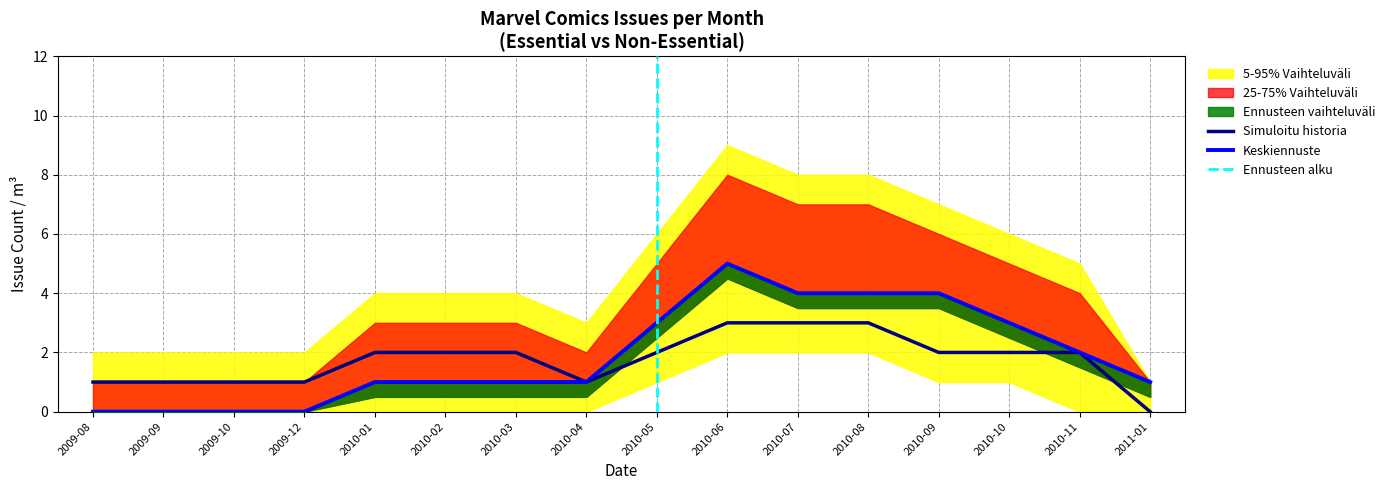

The Non-Essential series shows 4 at 2010-06. True or false?

False